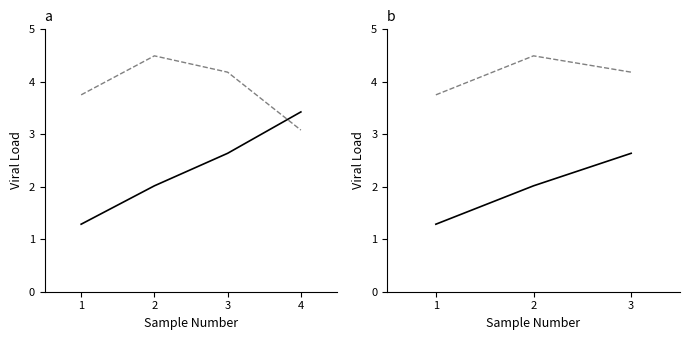

Where does the col_2 series first go above 4?

2